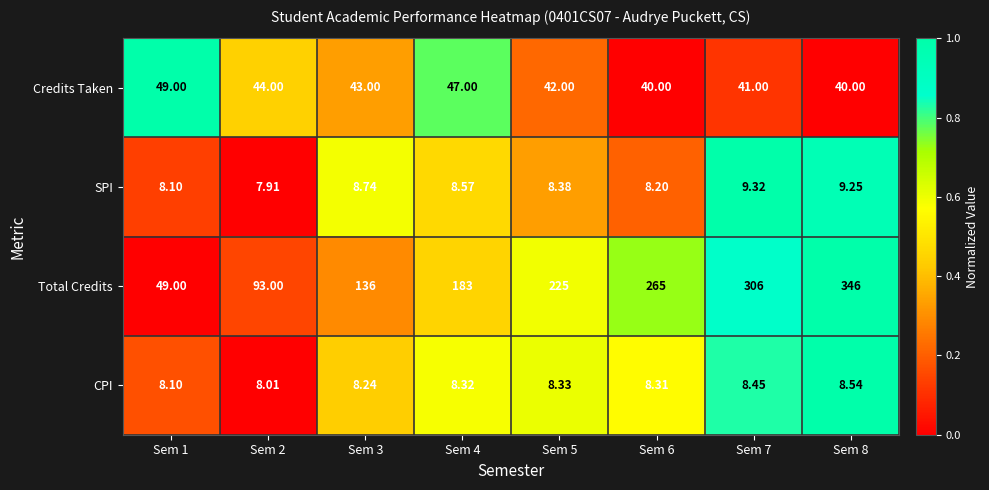

At Sem 2, list the series in order from largest to smallest.

Total Credits, Credits Taken, CPI, SPI